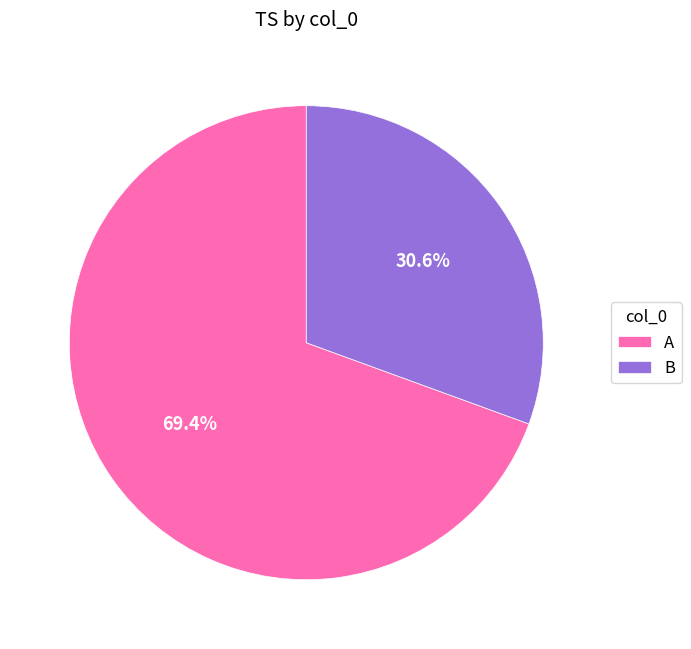

How many segments does this pie chart have?

2